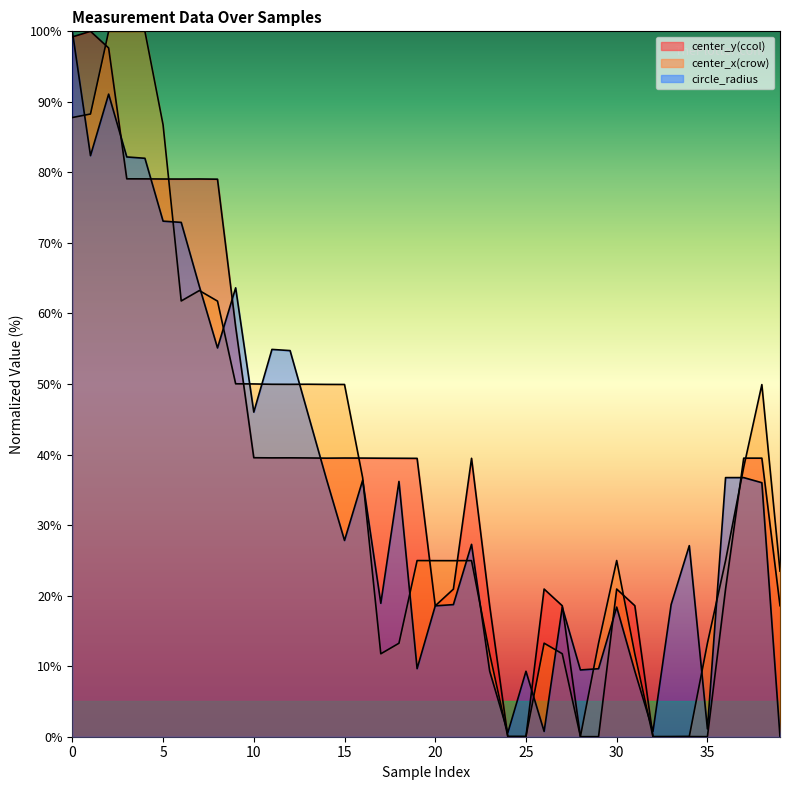

Which label corresponds to the smallest value in the chart?

24